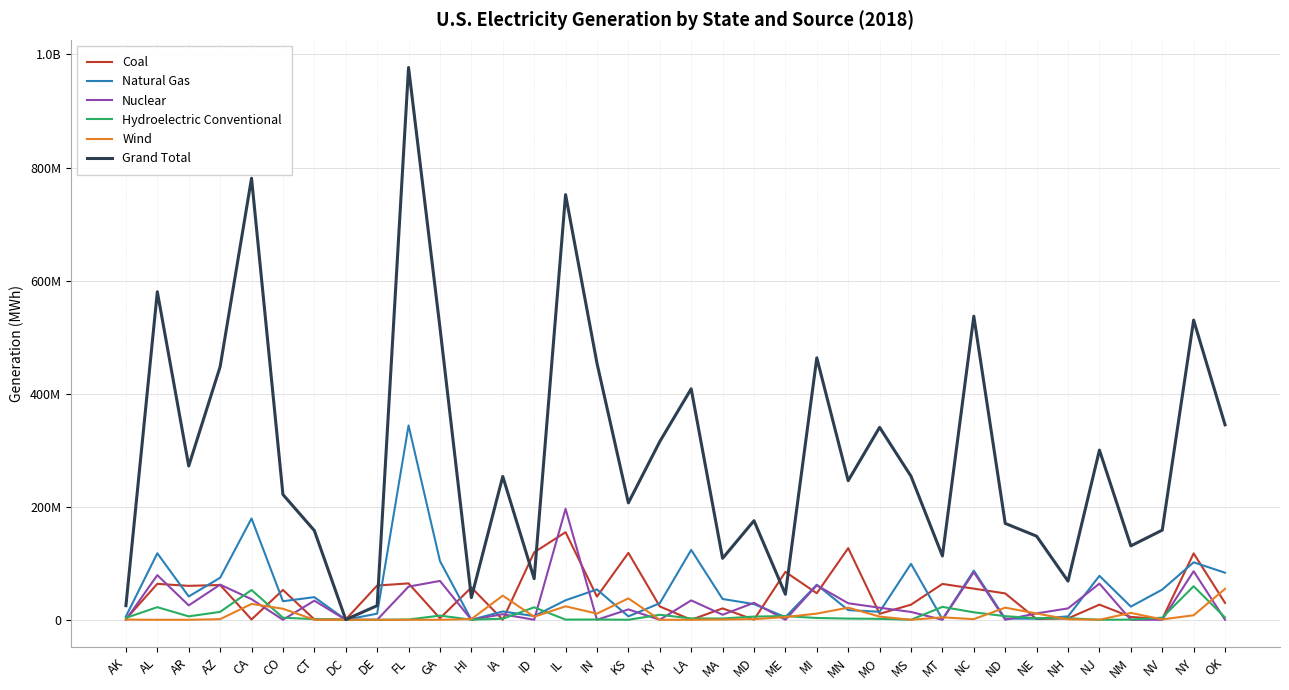

At which category does the chart reach its minimum across all series?

LA